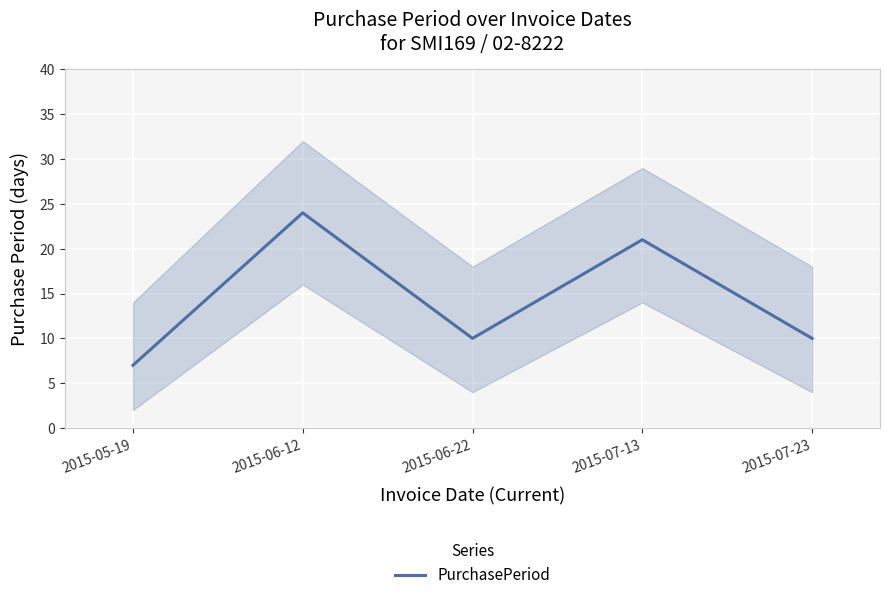

The chart shows a value of 10 at 2015-07-23. True or false?

True